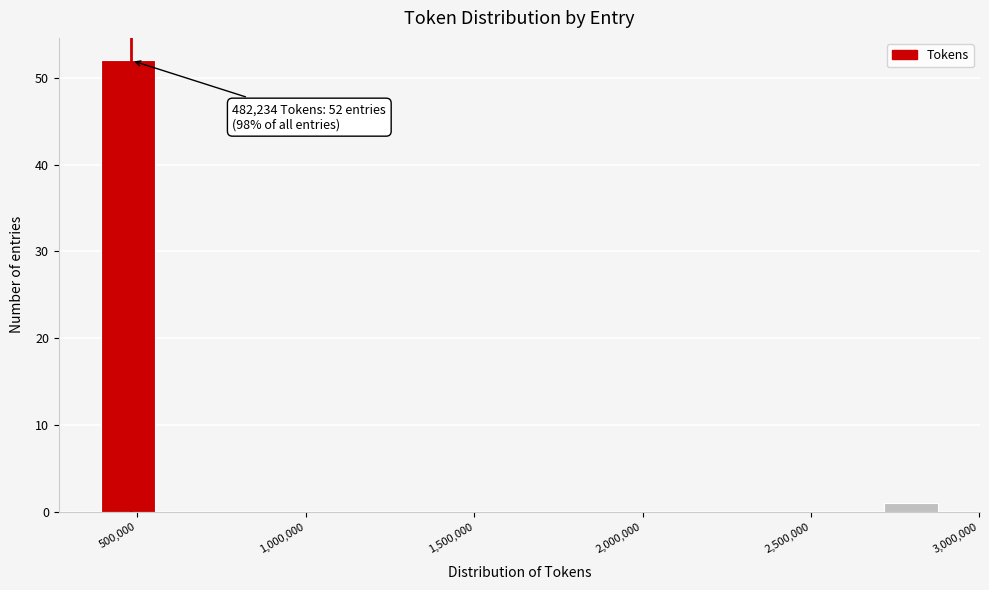

Around what value on the x-axis is the tallest bar? Give the approximate position of its centre, as read against the axis.

450000